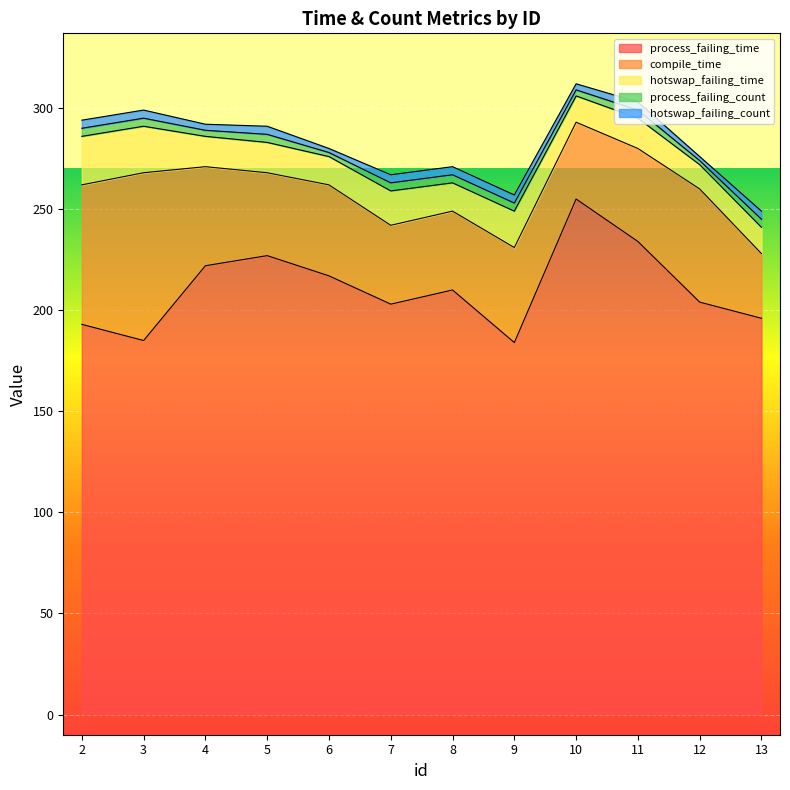

What is the difference between the process_failing_time values at 13 and 3?

11